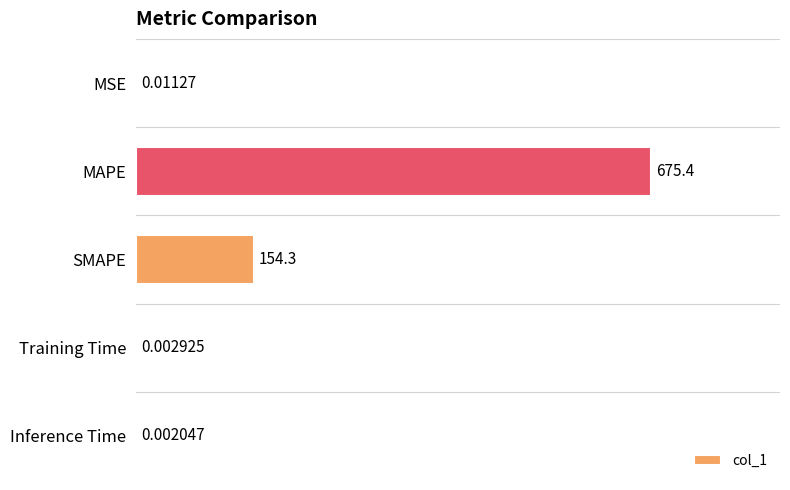

Which has a higher value, MAPE or Training Time?

MAPE